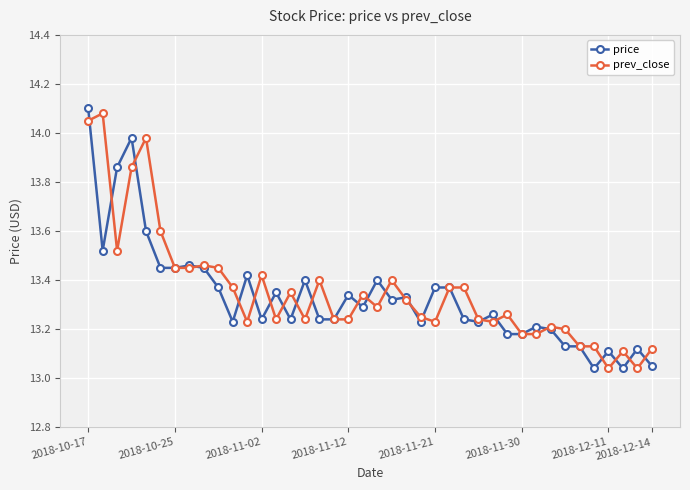

At how many categories does at least one series exceed 13?

40